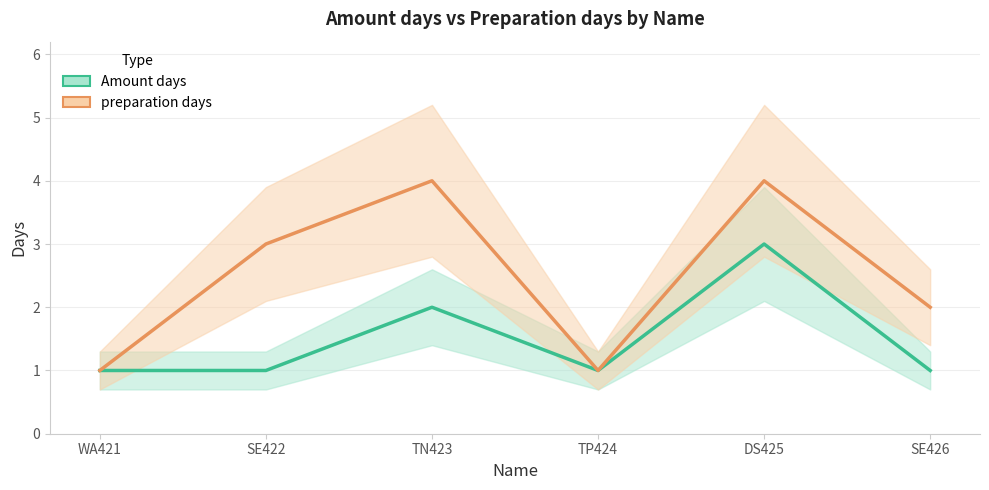

Which series has the widest spread of values?

preparation days